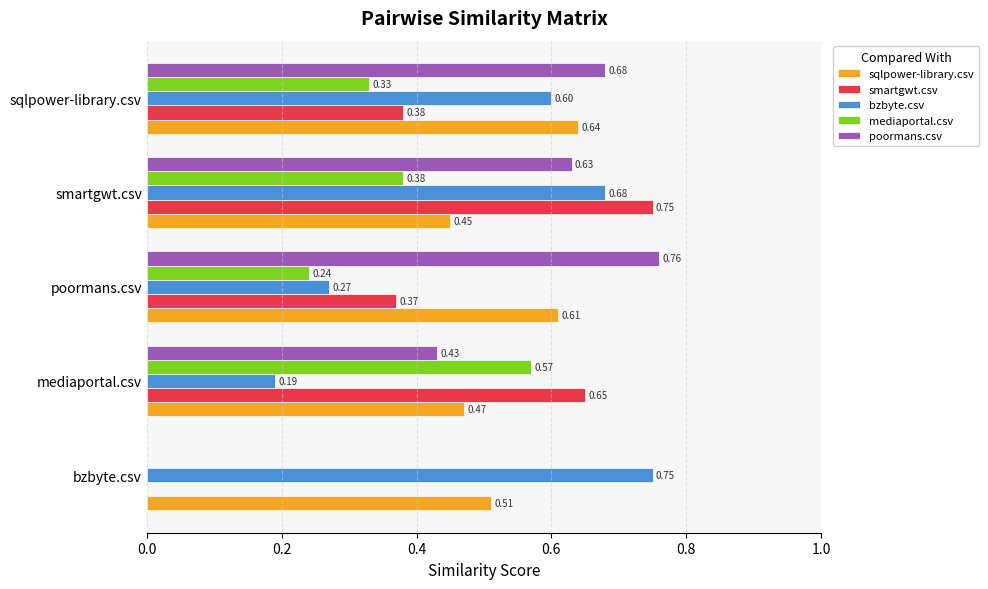

Which category has the highest value in the poormans.csv series?

poormans.csv